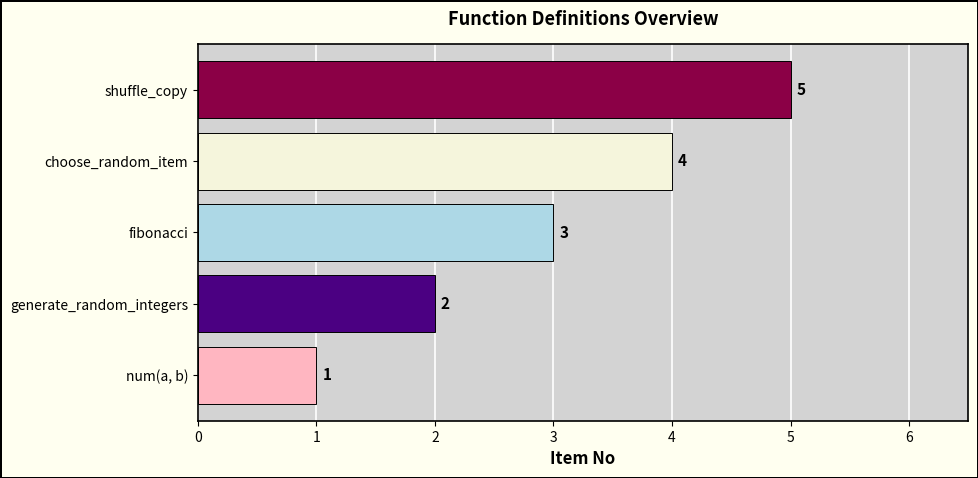

What is the average value?

3